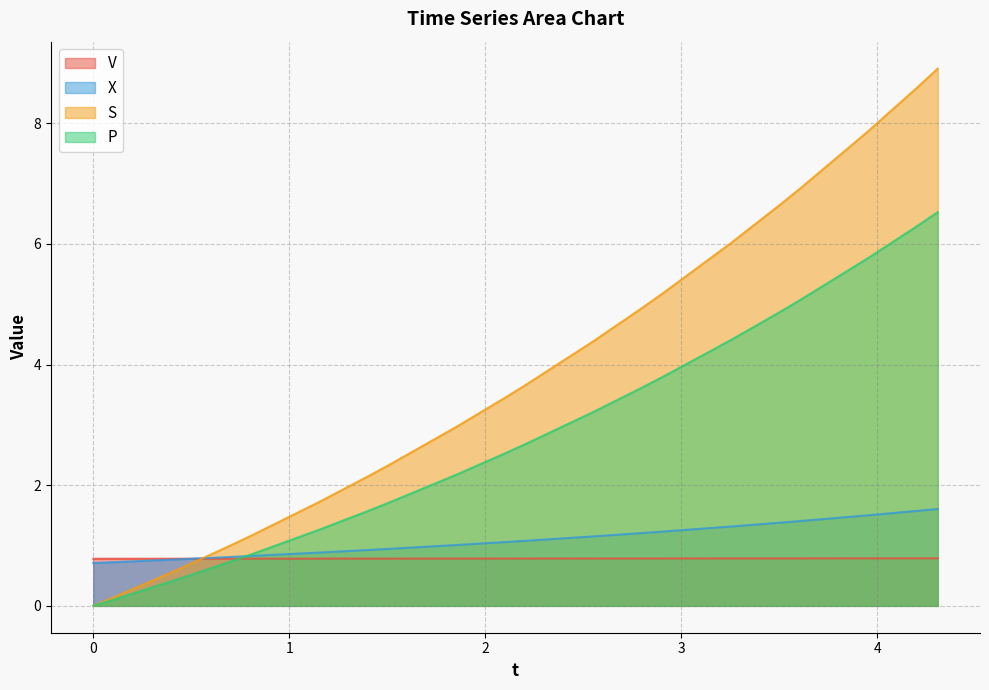

Count the number of data series in this chart.

4